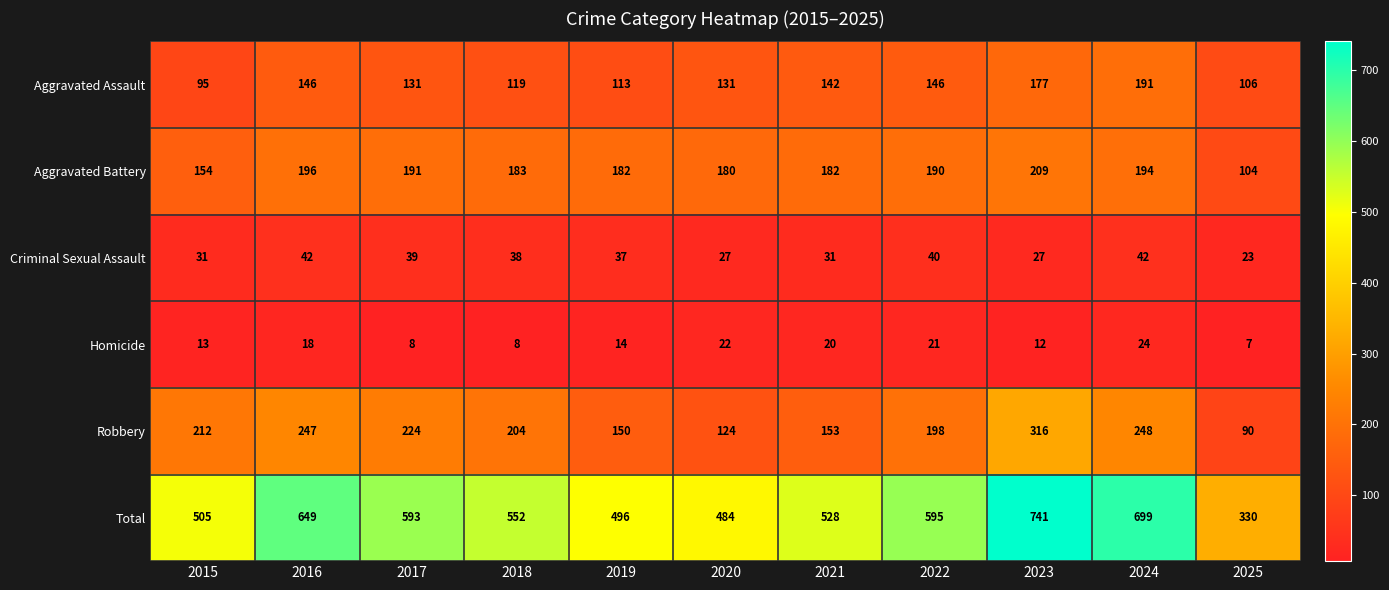

What is the average value of the Aggravated Assault series?

136